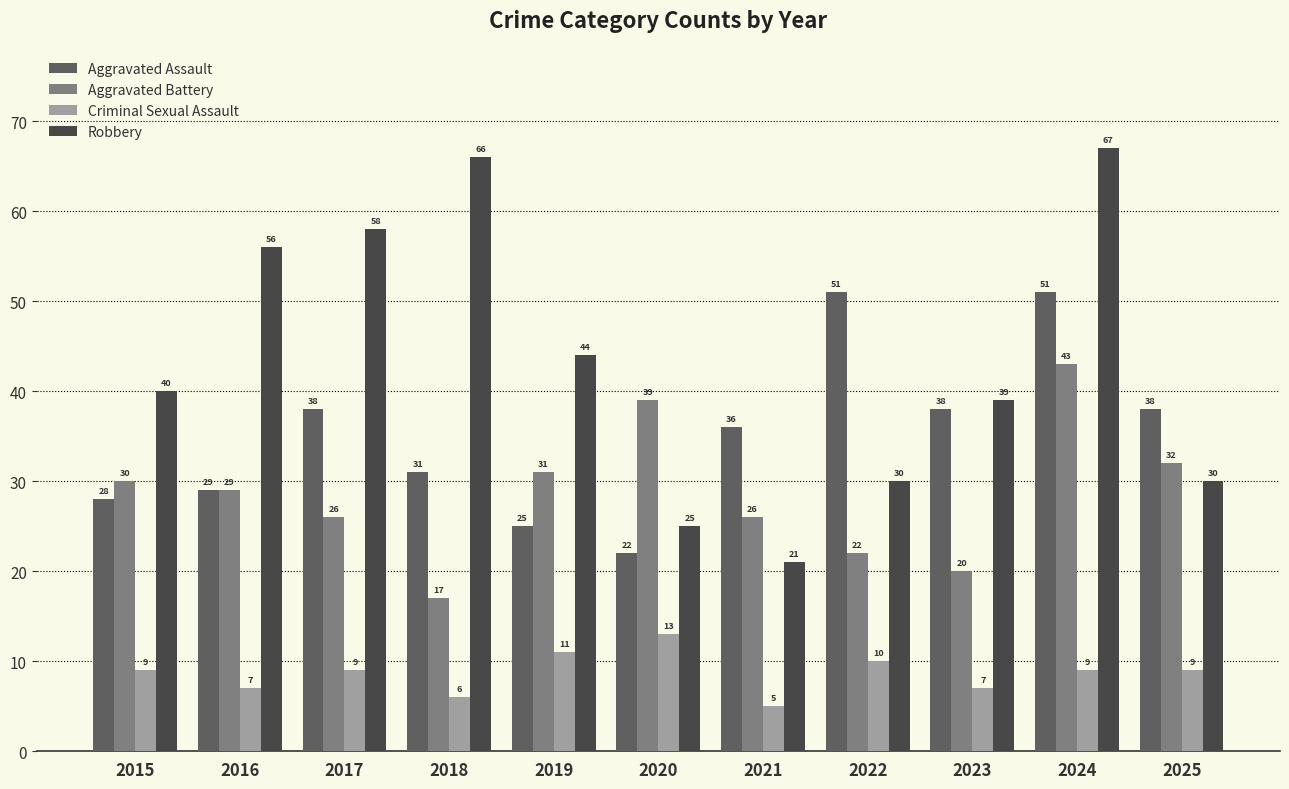

True or false: Aggravated Battery has a value of 17 at 2025.

False